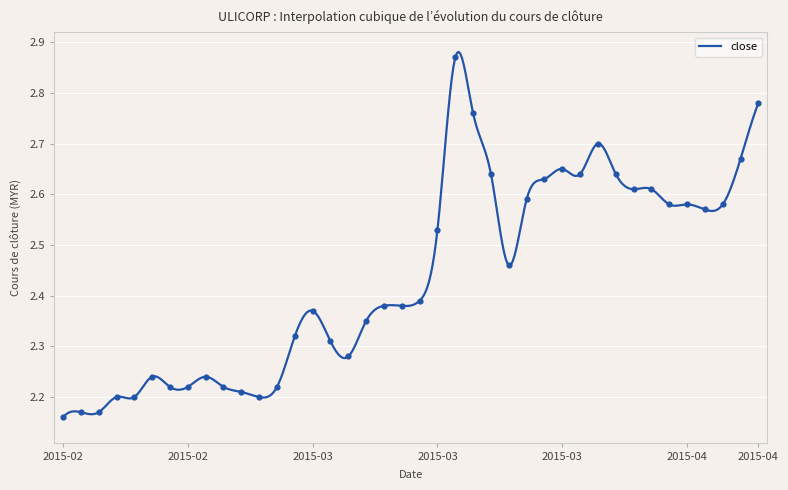

Approximately how many times larger is the value at 2015-02-09 compared to 2015-02-26?

1.0